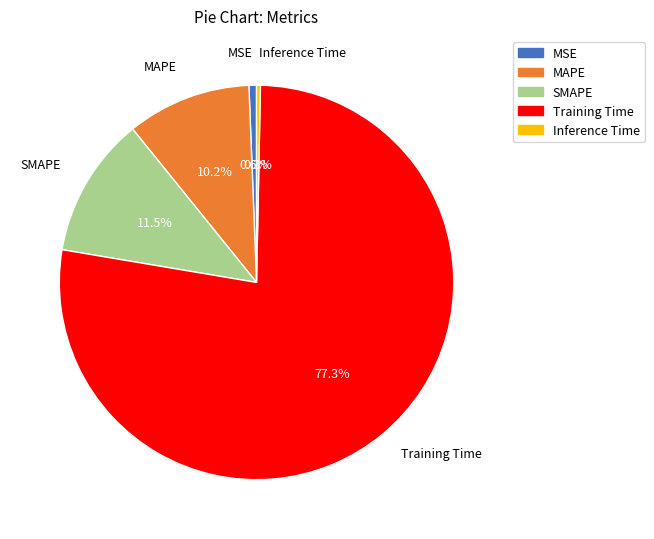

Does Training Time account for over 50% of the chart?

Yes